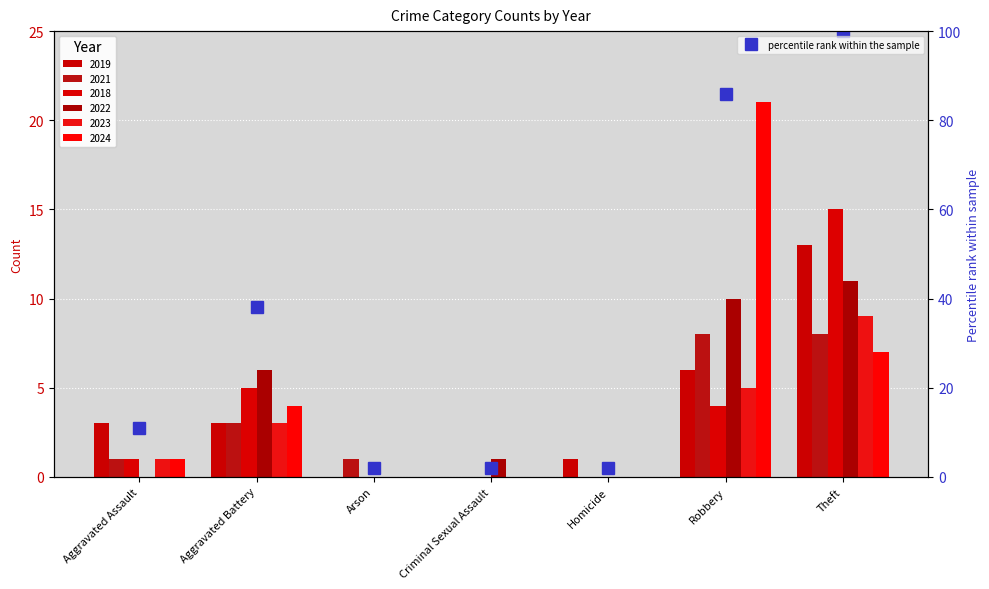

What is the value of the 4th bar from the left?

2